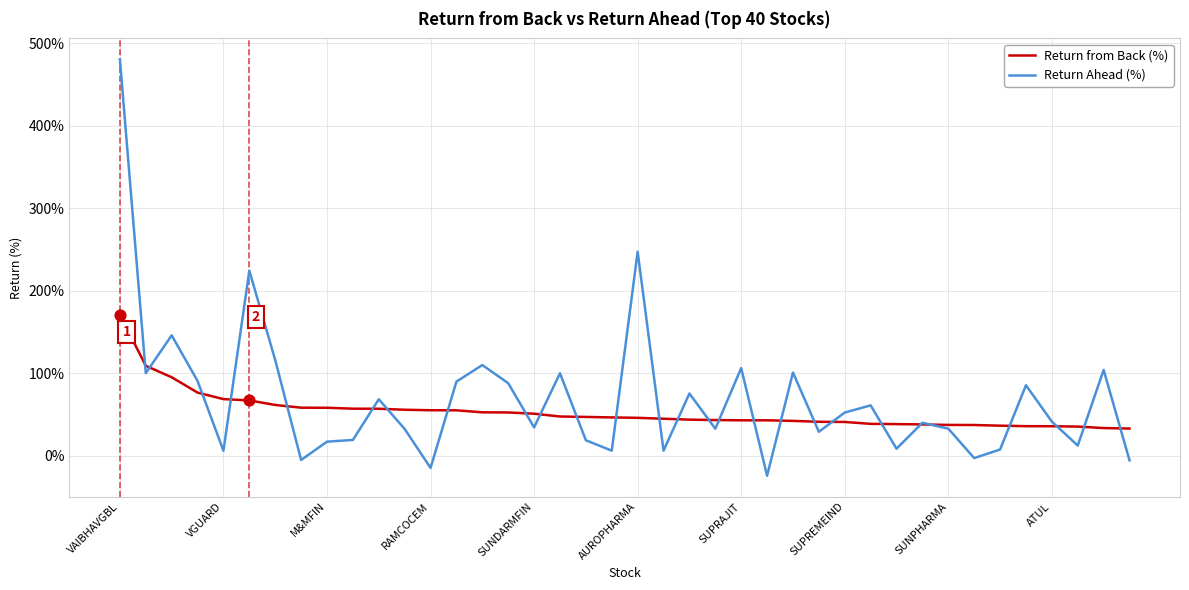

Which series has the widest spread of values?

Return Ahead (%)